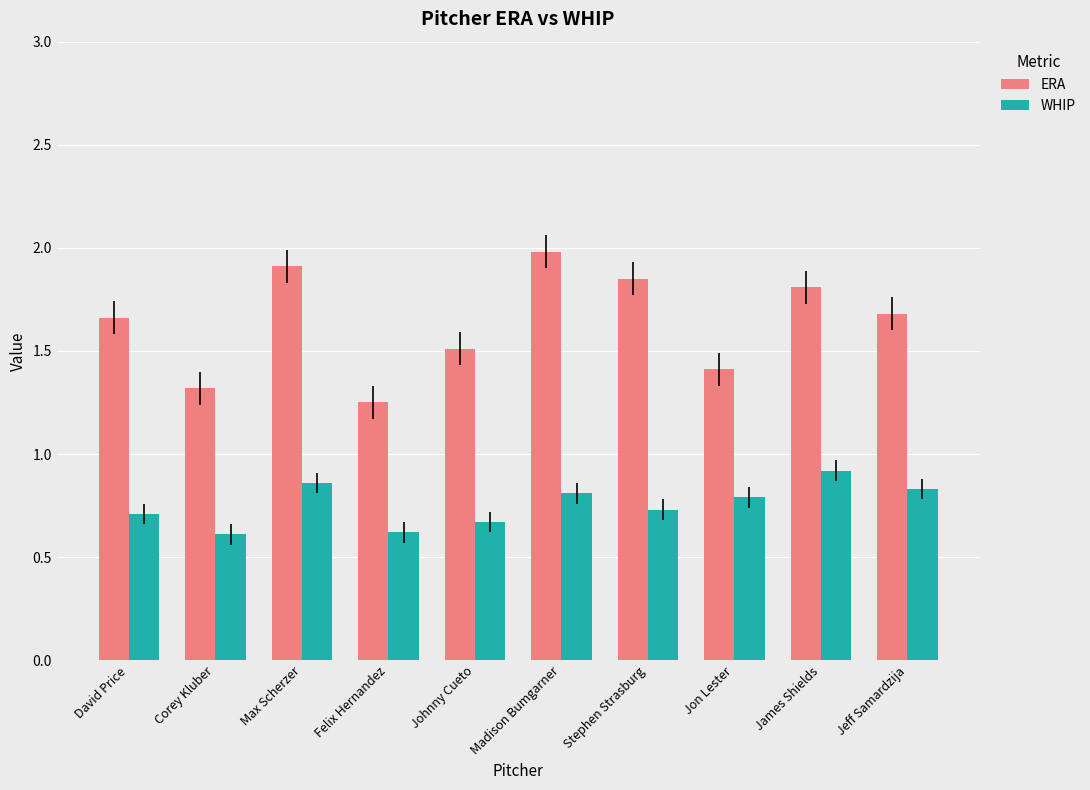

What are all the series names shown in the legend?

ERA, WHIP